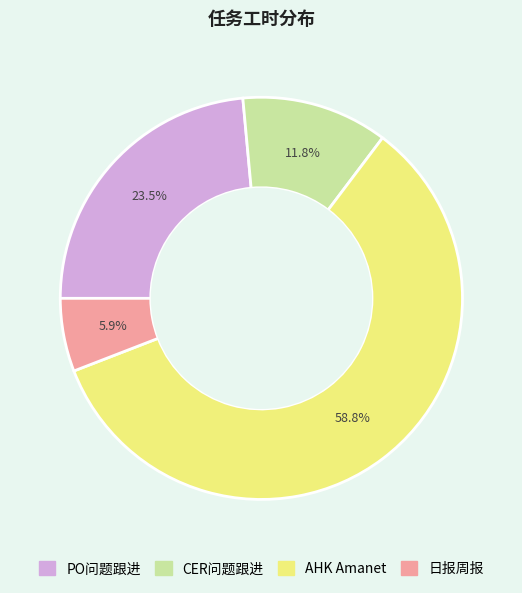

Which slice is the smallest?

日报周报